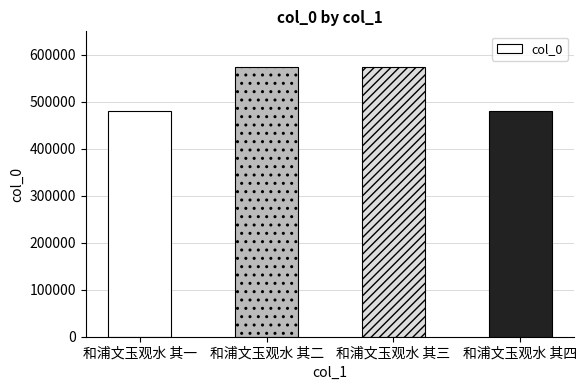

What is the difference between the values at 和浦文玉观水 其一 and 和浦文玉观水 其三?

94675